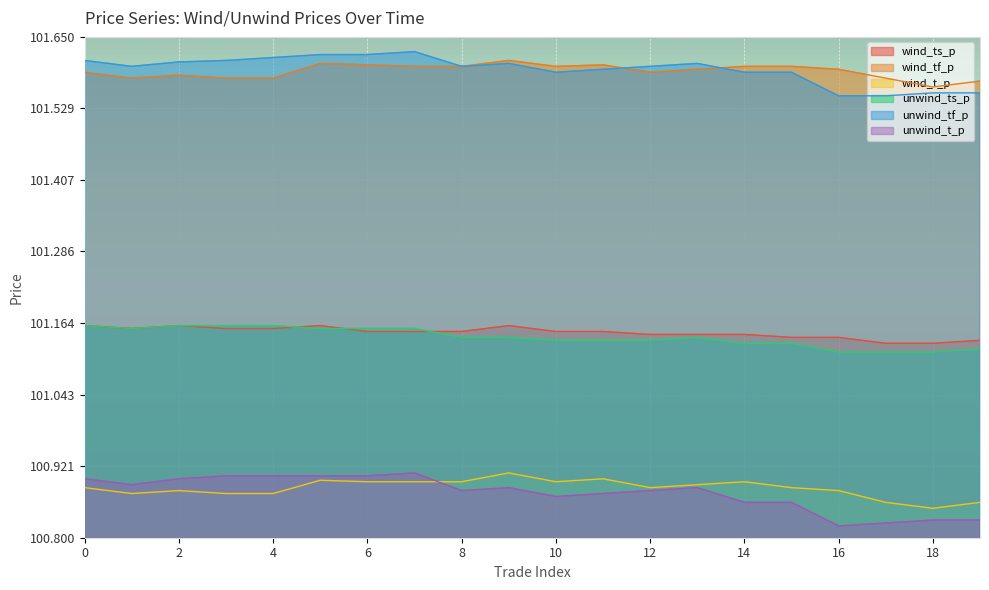

True or false: wind_t_p and unwind_tf_p cross at least once.

False